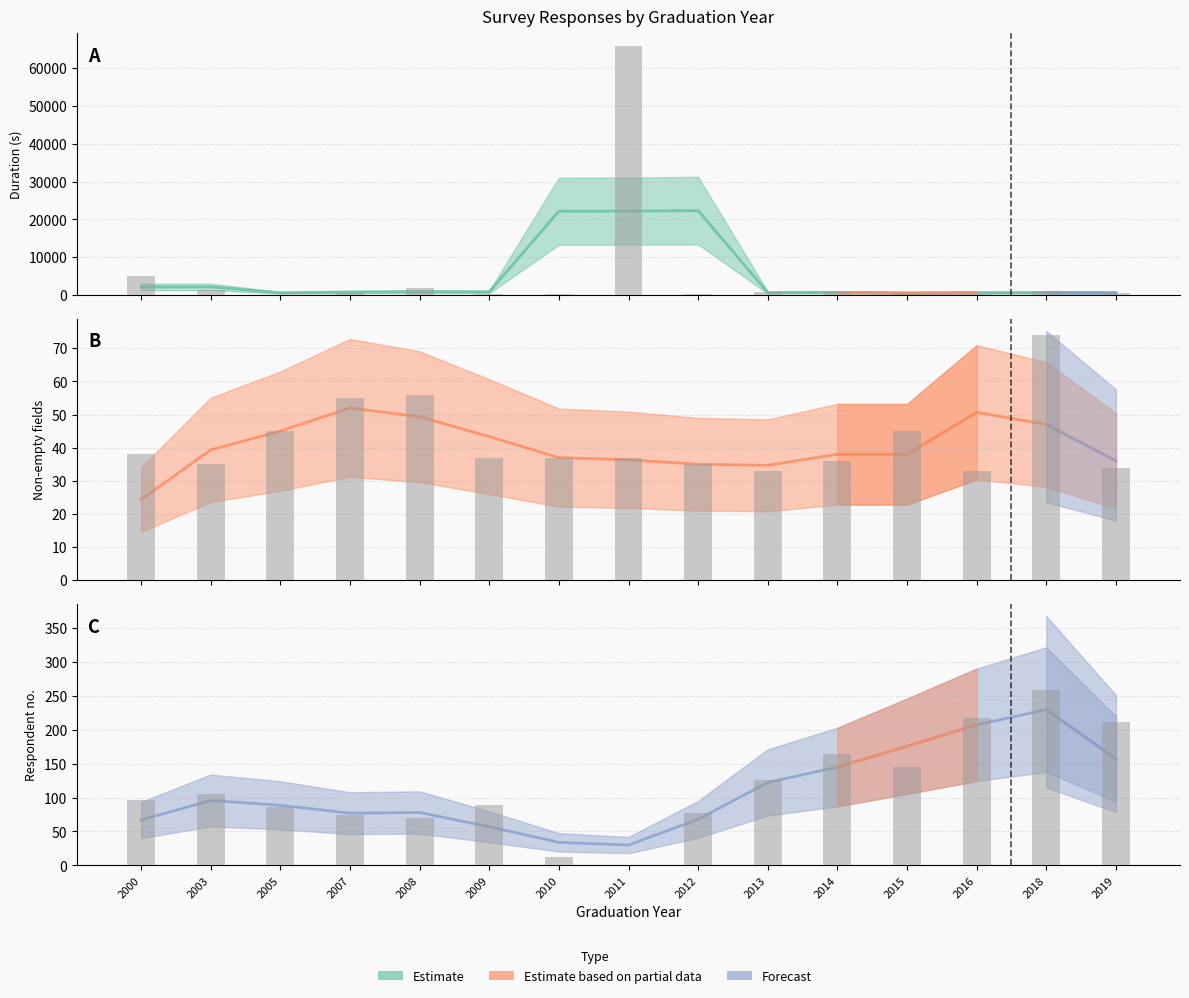

Which has a higher value, 2019 or 2016?

2019